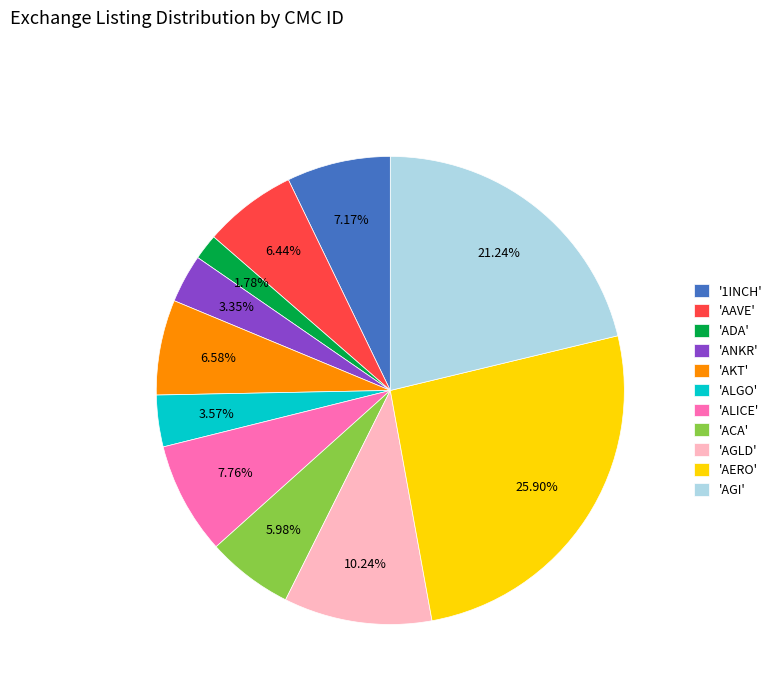

What is the smallest slice in the pie chart?

'ADA'